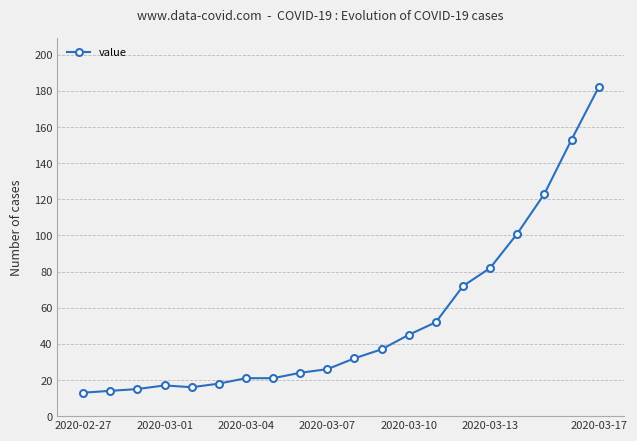

What is the value of the 2nd point from the left?

14